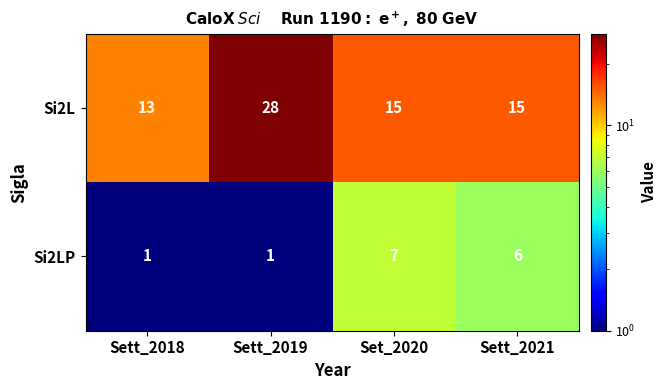

Which series has the largest range (max minus min)?

Si2L